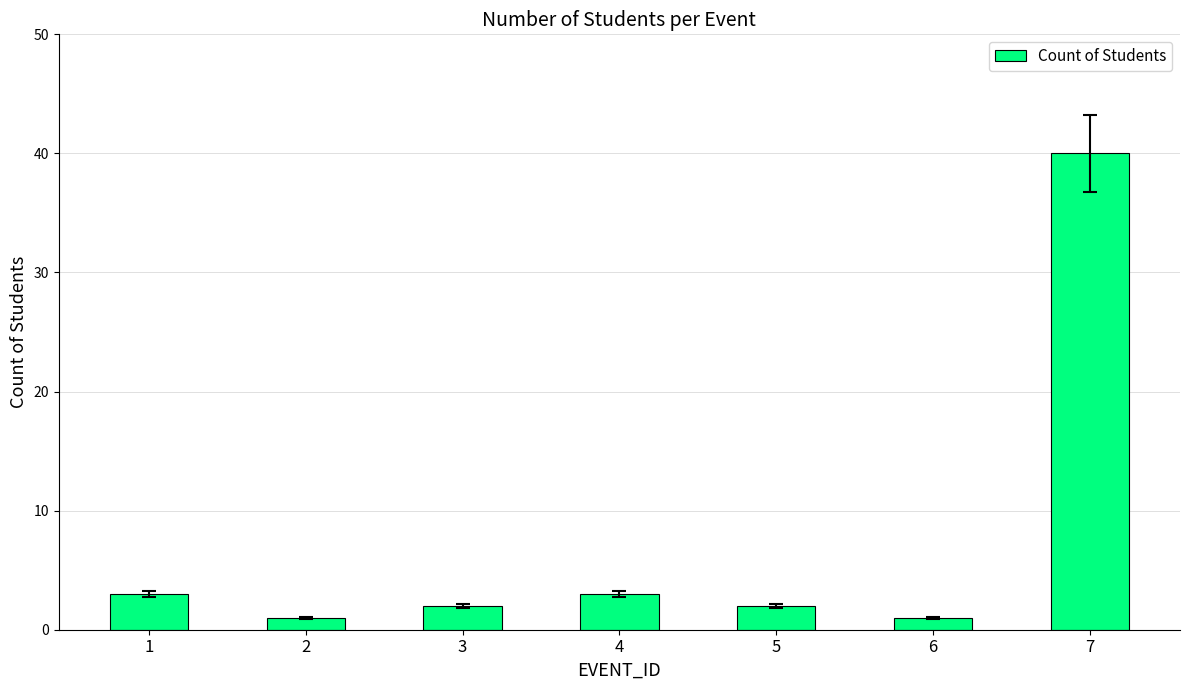

What value does the data have at 4?

3